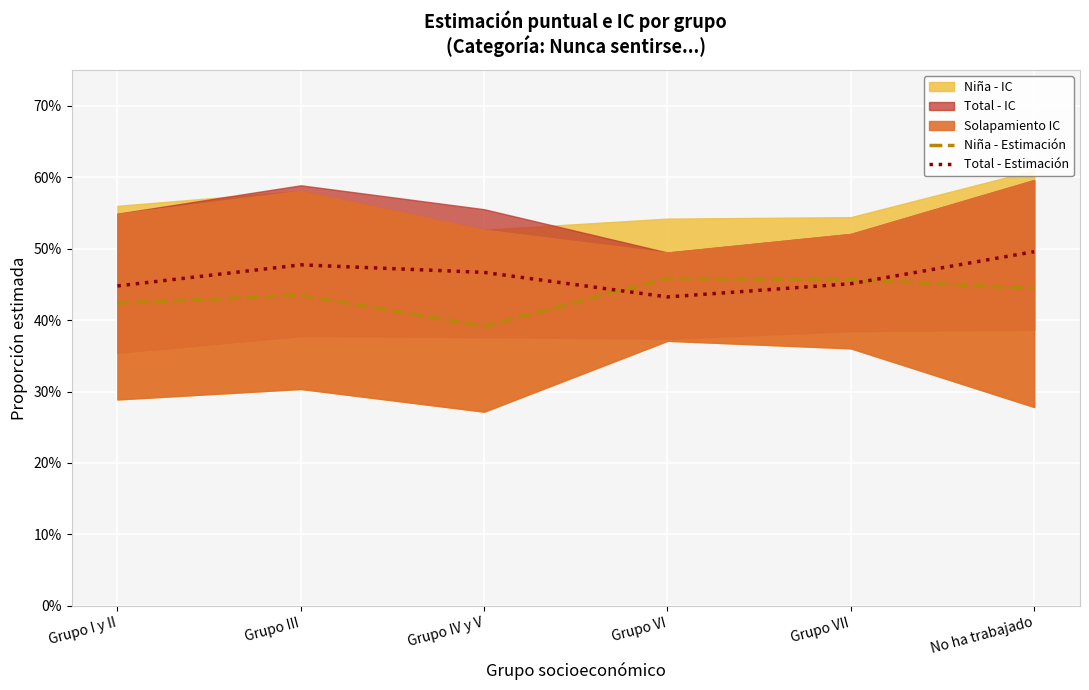

At which category does Niña - Estimación puntual reach its first local peak?

Grupo III